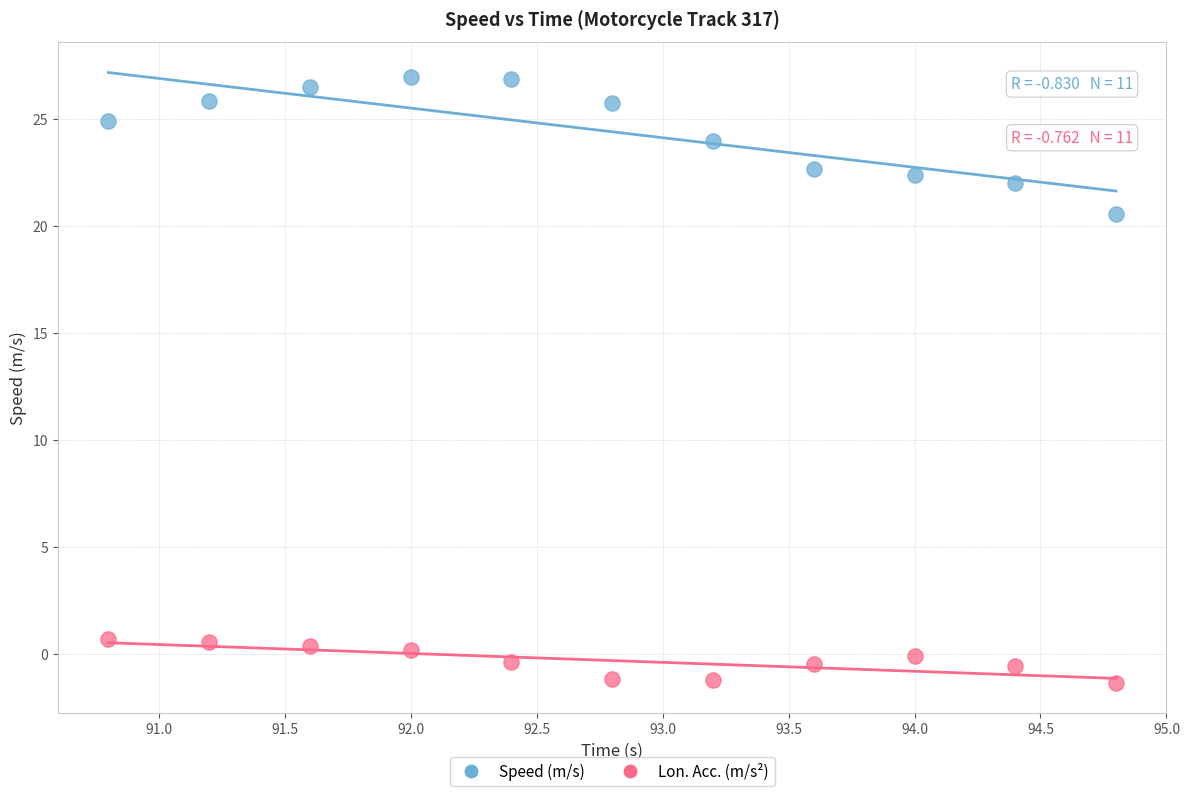

Which series has the largest Y range (max minus min)?

Speed (m/s)